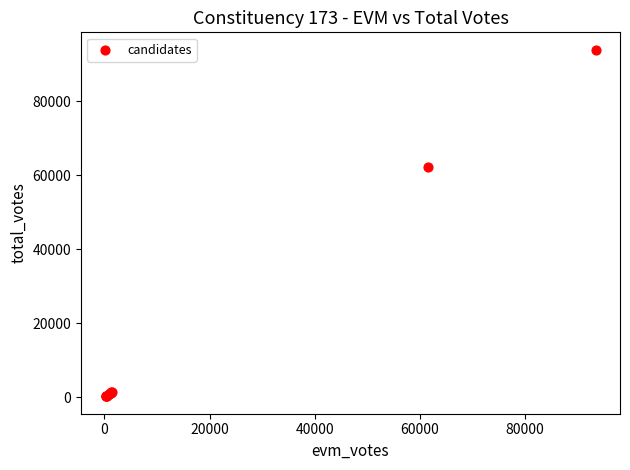

What Y value in the scatter plot is closest to 47072?

62137